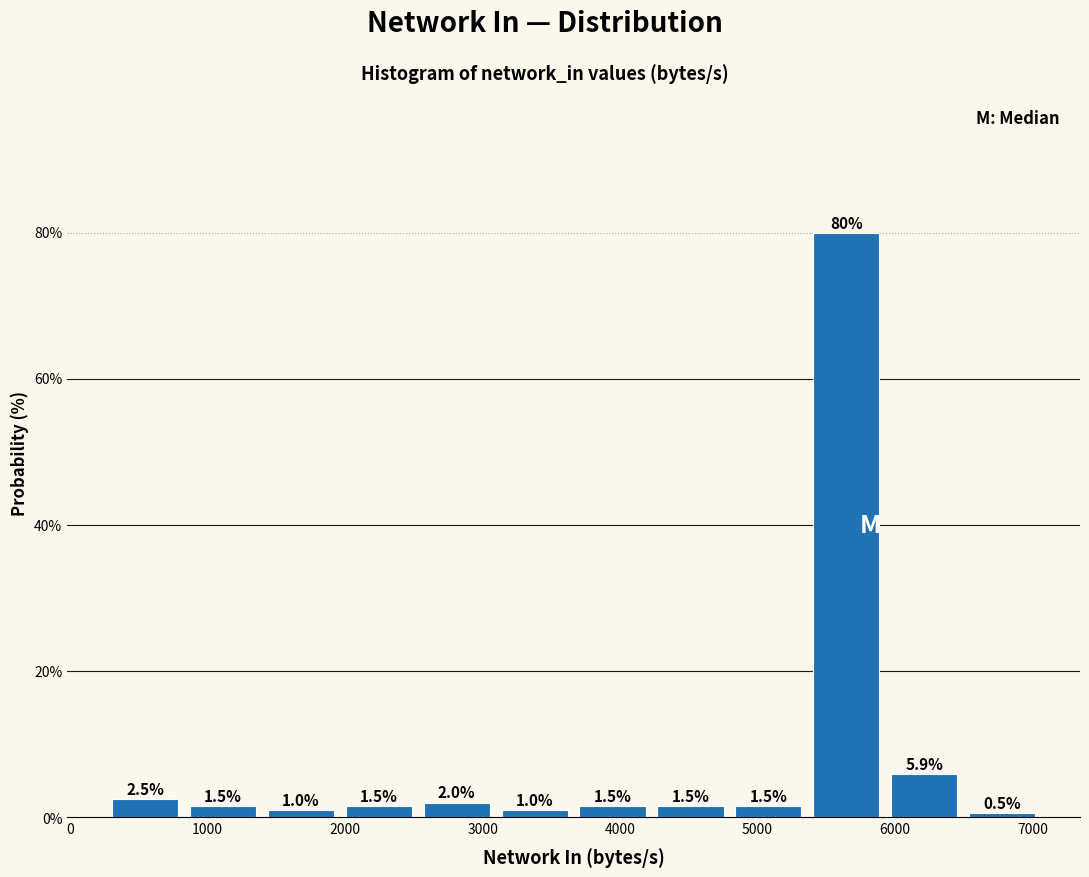

Reading left to right, transcribe this chart: for each bar, give the range it covers on the x-axis and its height. The bar edges are not printed on the chart, so give them approximately, as read against the axis.

300 to 800: 2.5
800 to 1400: 1.5
1400 to 2000: 1.0
2000 to 2500: 1.5
2500 to 3100: 2.0
3100 to 3700: 1.0
3700 to 4200: 1.5
4200 to 4800: 1.5
4800 to 5400: 1.5
5400 to 5900: 79.8
5900 to 6500: 5.9
6500 to 7100: 0.5